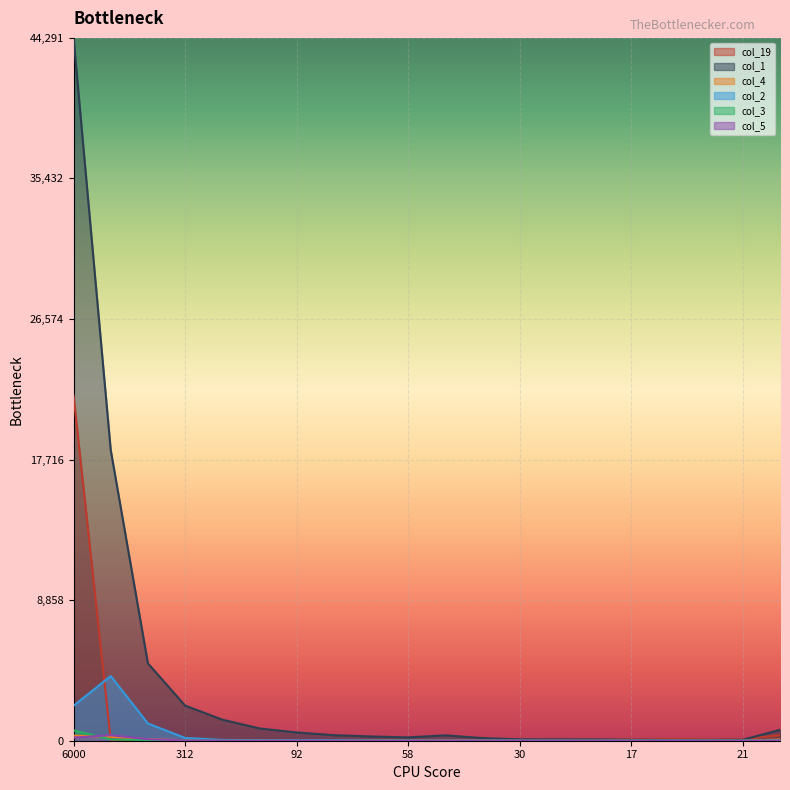

Count the number of data series in this chart.

6